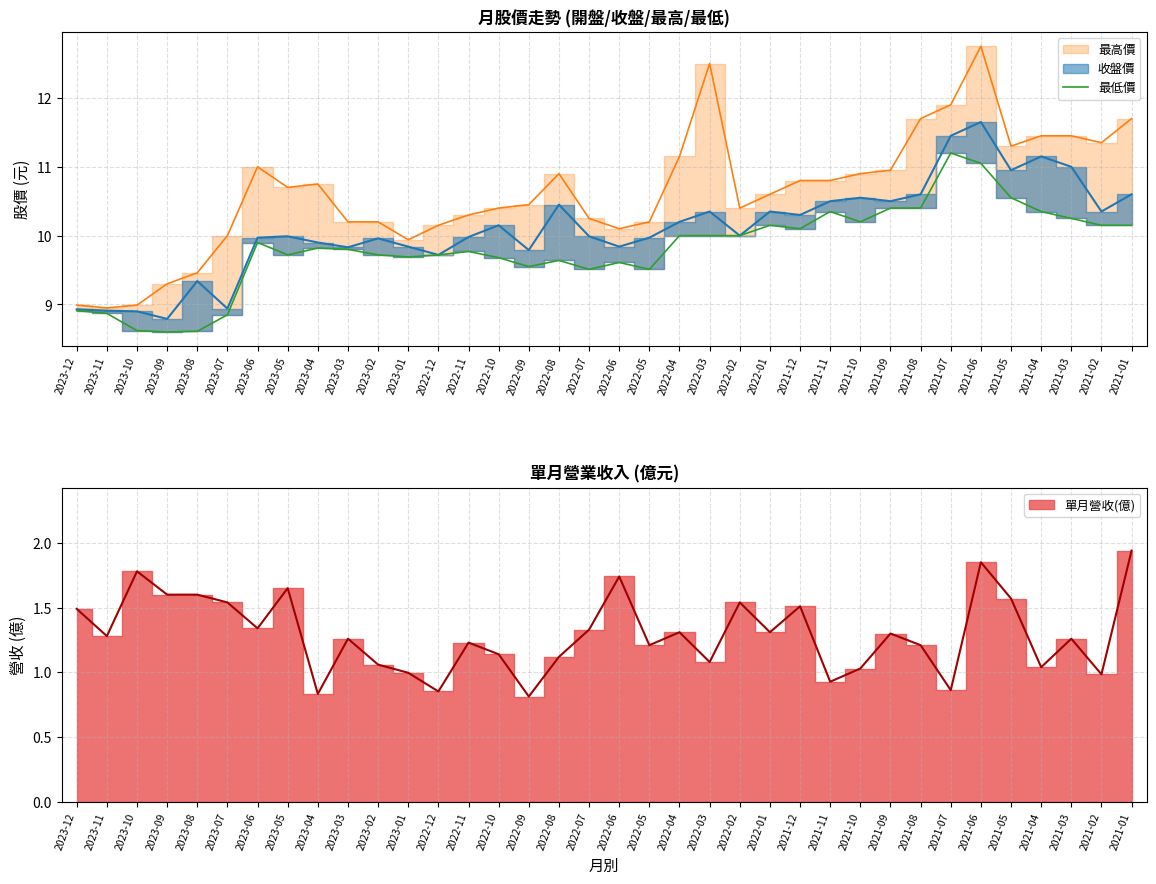

List the labels in order of value, largest first.

2021-07, 2021-06, 2021-05, 2021-09, 2021-08, 2021-11, 2021-04, 2021-03, 2021-10, 2022-01, 2021-02, 2021-01, 2021-12, 2022-04, 2022-03, 2022-02, 2023-06, 2023-04, 2023-03, 2022-11, 2023-05, 2023-02, 2022-12, 2023-01, 2022-10, 2022-08, 2022-06, 2022-09, 2022-07, 2022-05, 2023-12, 2023-11, 2023-07, 2023-10, 2023-08, 2023-09